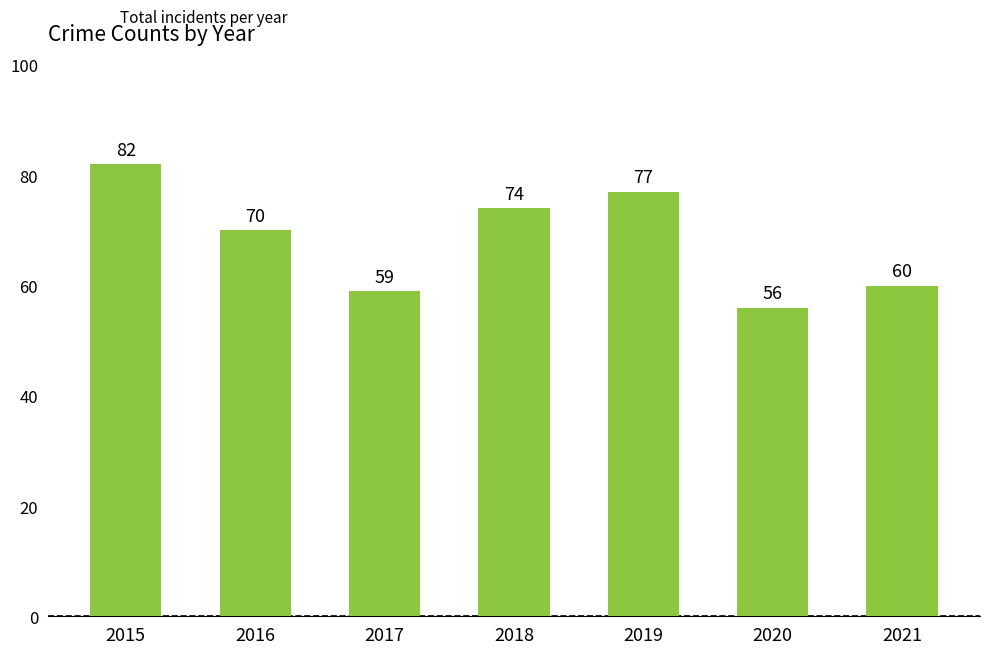

What is the average value?

68